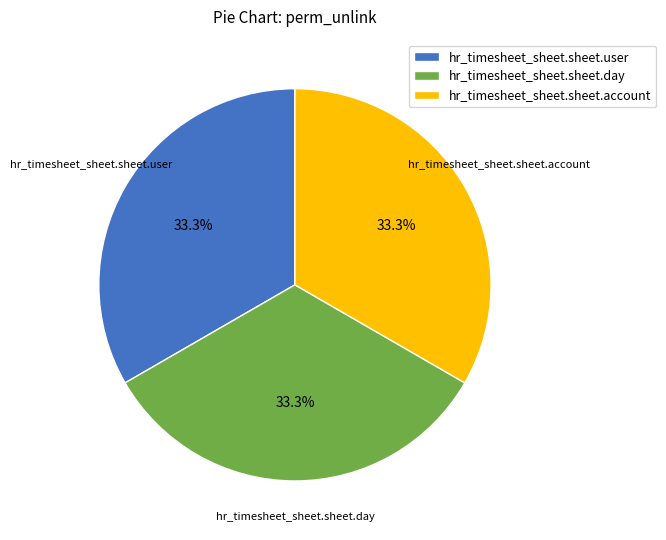

The hr_timesheet_sheet.sheet.user slice represents 33% of the pie. True or false?

True